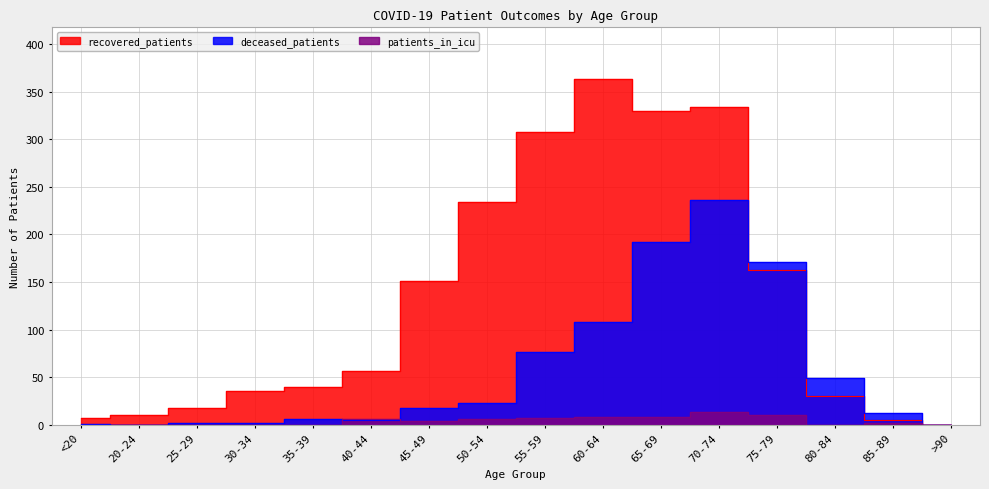

What is the difference between the maximum and minimum values in the recovered_patients series?

363